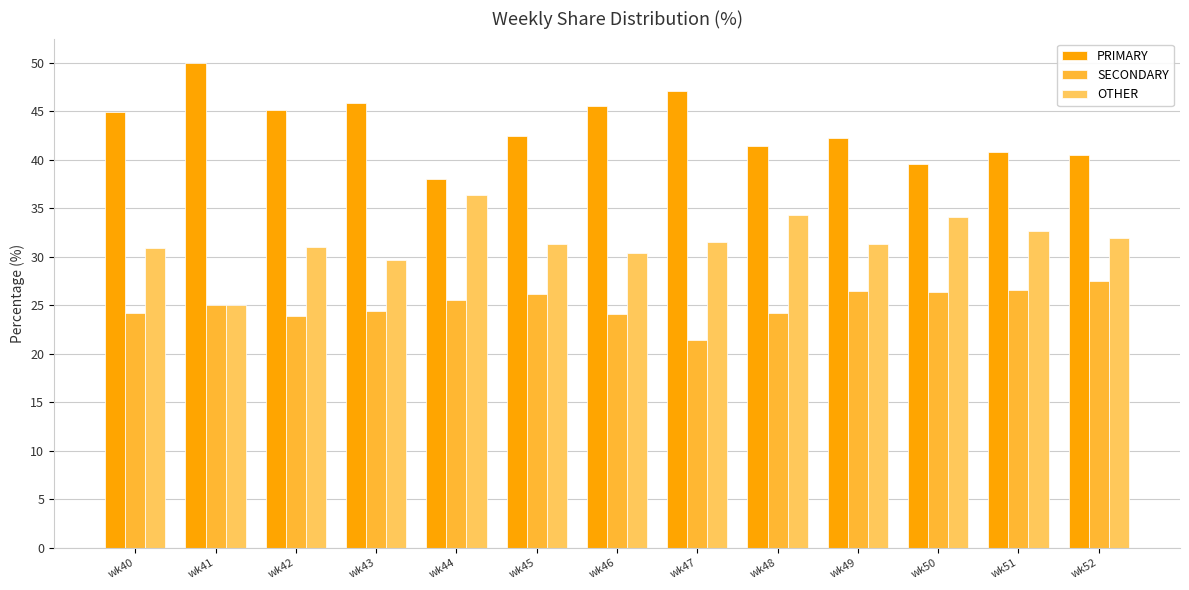

What is the difference between the PRIMARY values at wk44 and wk45?

4.4